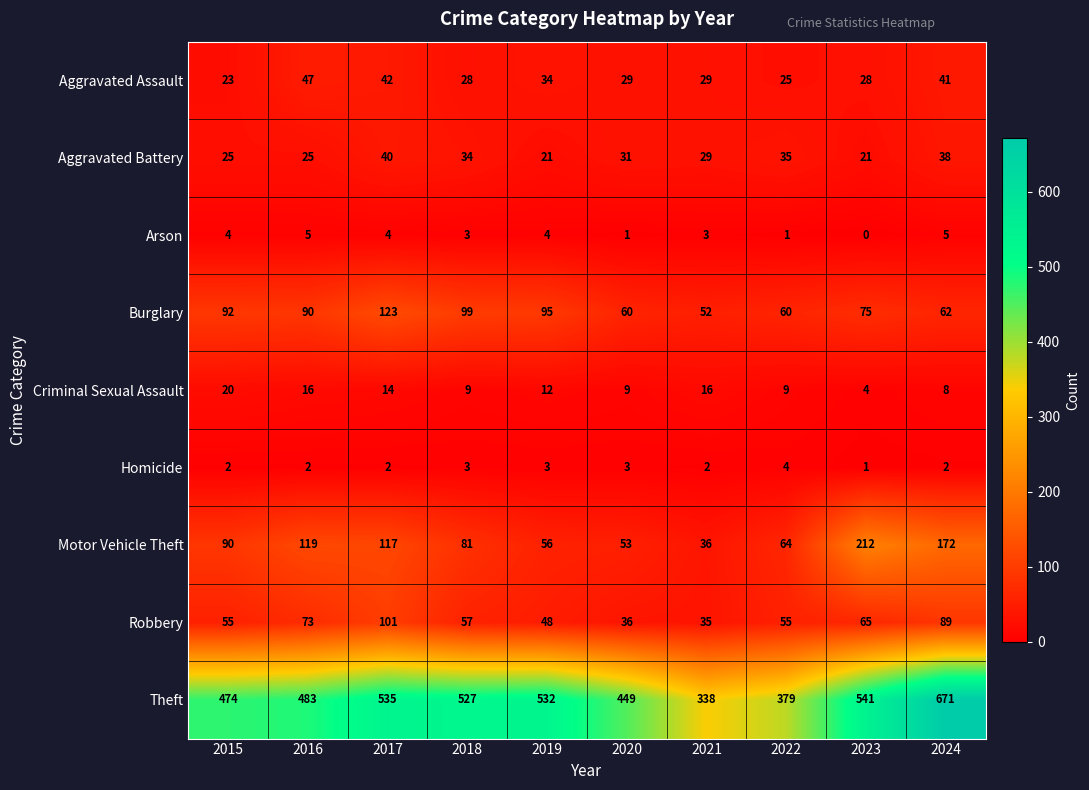

List the series in order of their peak value, highest first.

Theft, Motor Vehicle Theft, Burglary, Robbery, Aggravated Assault, Aggravated Battery, Criminal Sexual Assault, Arson, Homicide